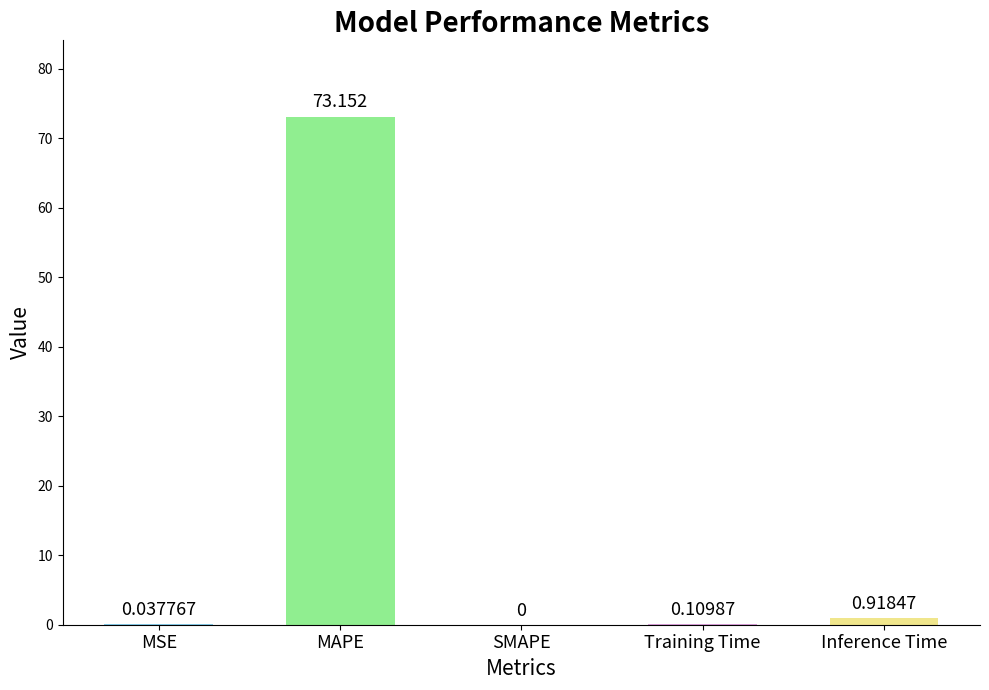

Which has a higher value, MAPE or MSE?

MAPE